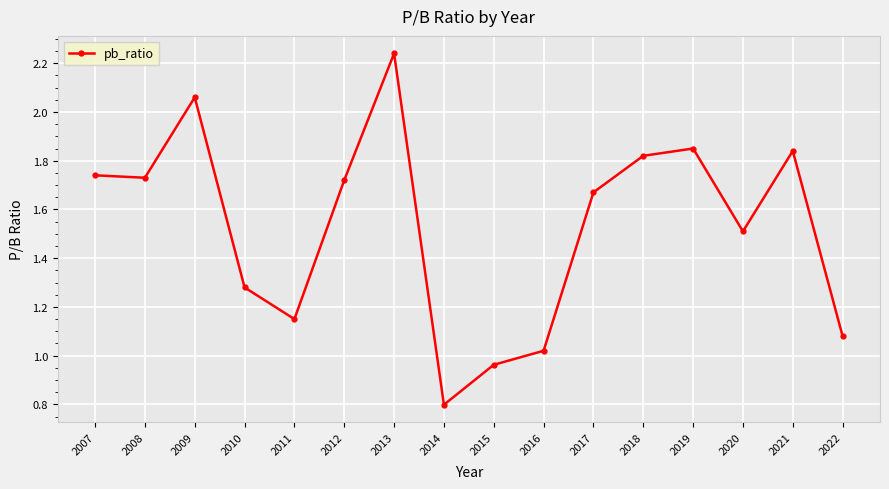

Approximately how many times larger is the value at 2015 compared to 2016?

0.9